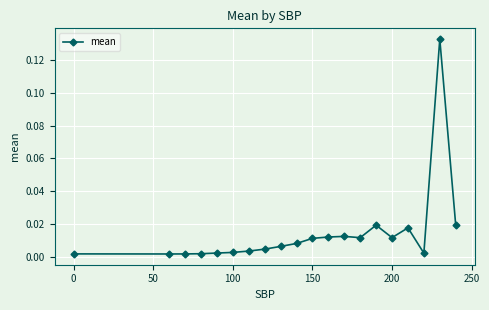

True or false: there are more than 0 points higher than both neighbors.

True